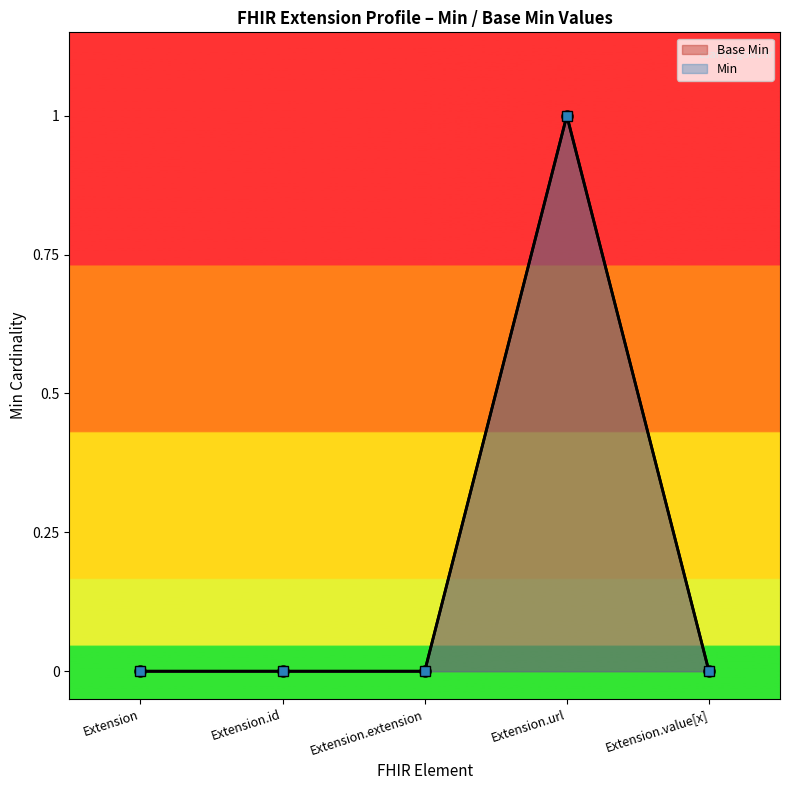

Reading left to right, extract all data points from this chart.

Base Min: 0	0	0	1	0
Min: 0	0	0	1	0